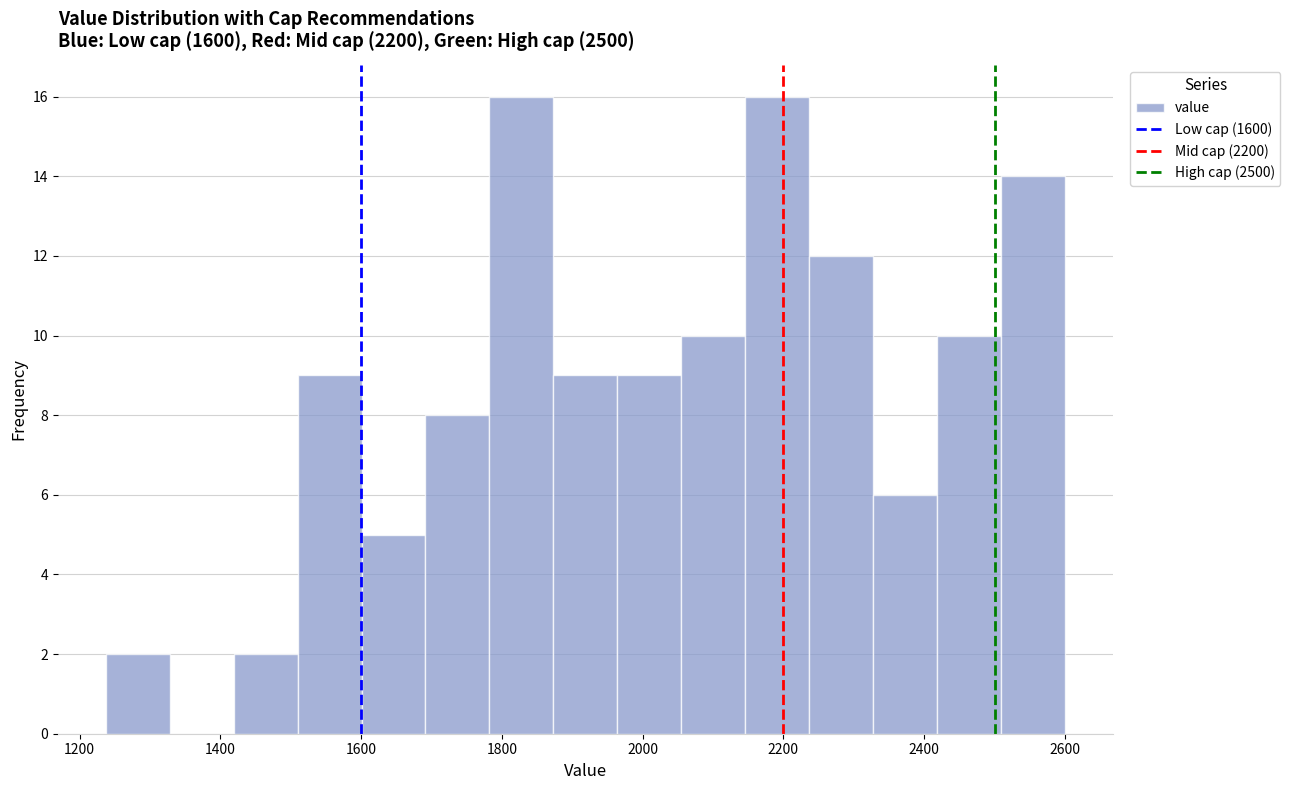

Reading left to right, list every bar in this chart as the range it spans on the x-axis followed by its height. Neither the bar edges nor the heights are printed on the chart, so give them approximately, as read against the axes.

1240 to 1320: 2
1320 to 1420: 0
1420 to 1500: 2
1500 to 1600: 9
1600 to 1700: 5
1700 to 1780: 8
1780 to 1880: 16
1880 to 1960: 9
1960 to 2060: 9
2060 to 2140: 10
2140 to 2240: 16
2240 to 2320: 12
2320 to 2420: 6
2420 to 2500: 10
2500 to 2600: 14